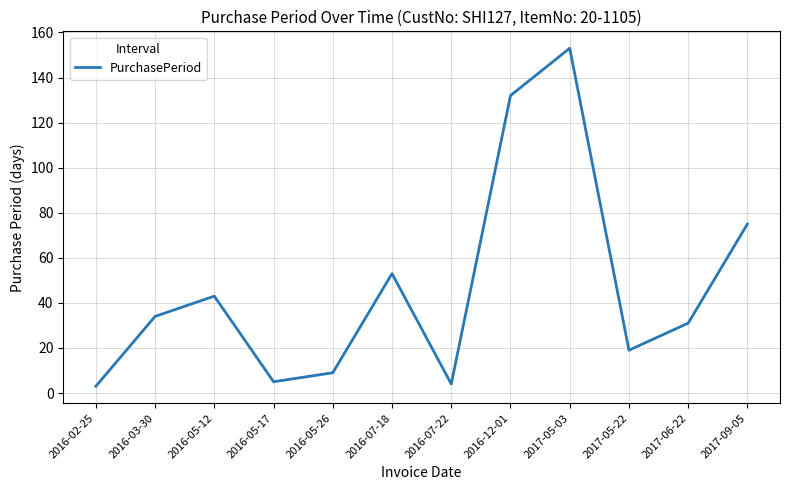

What is the difference between the maximum and minimum values?

150